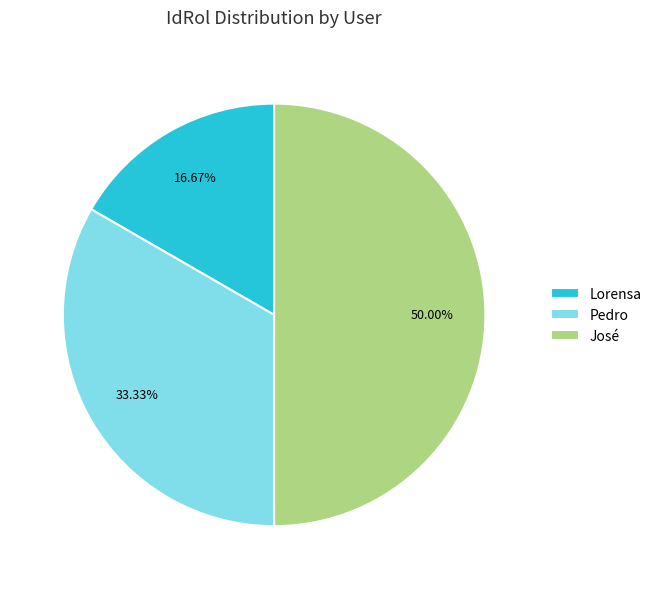

To the nearest percent, what percentage of the pie is Pedro?

33%